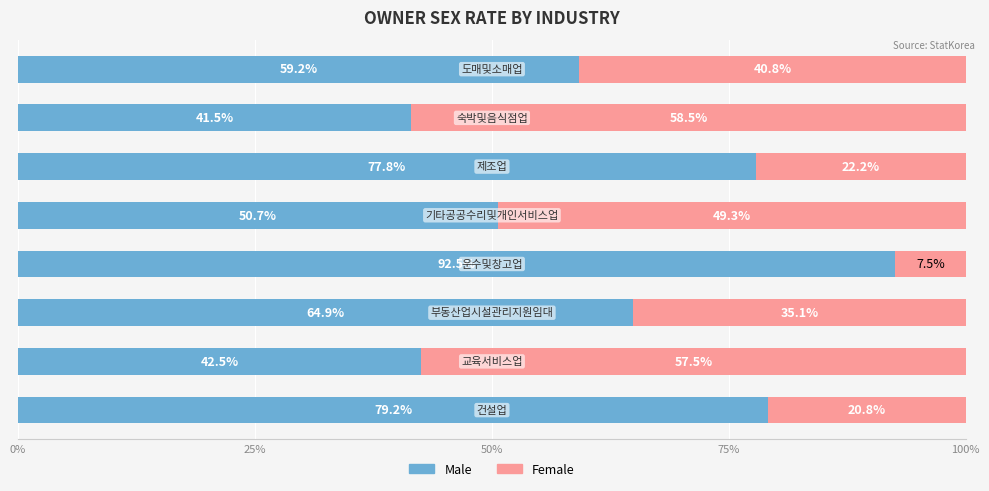

What is the highest value of the Male series?

92.5